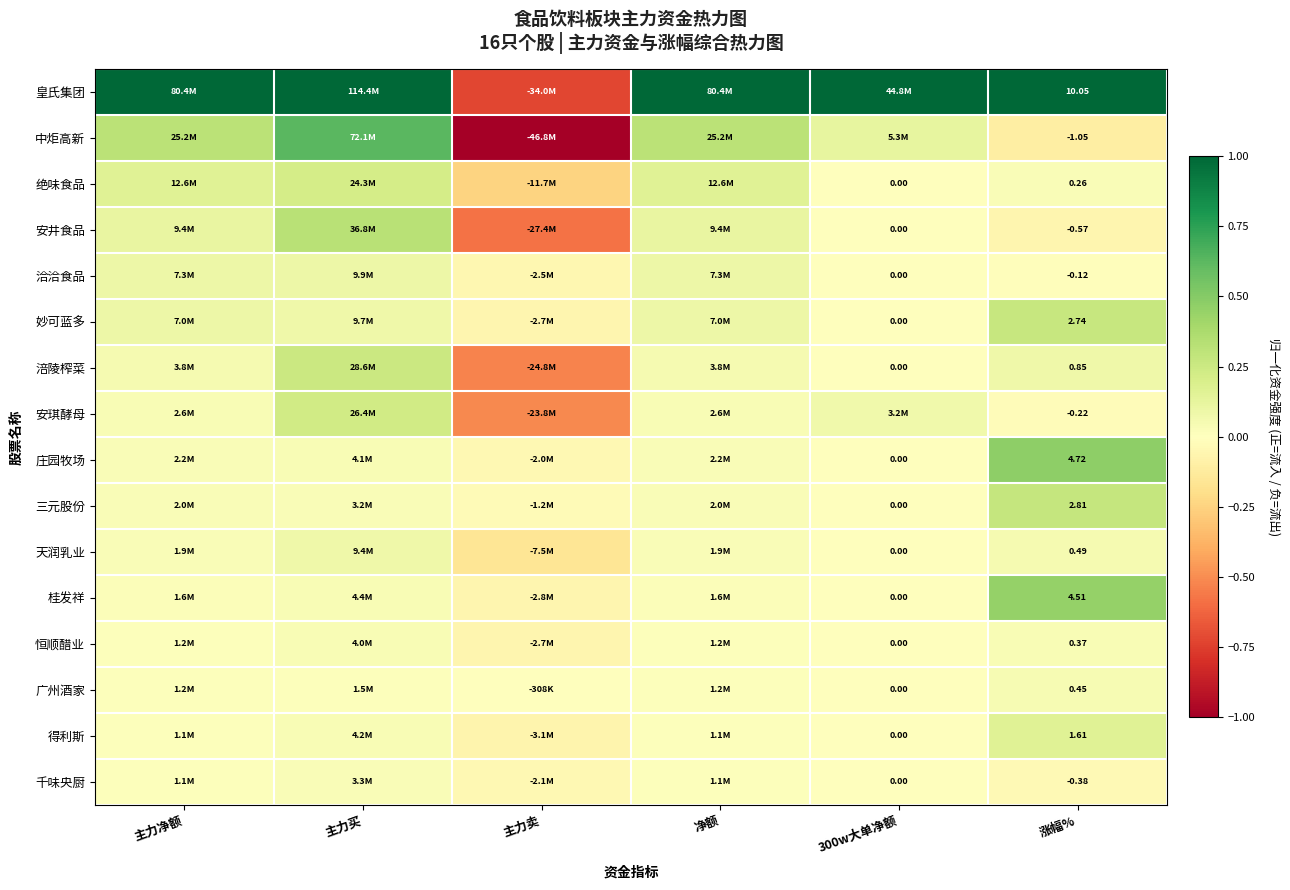

Is the value of 得利斯 at 涨幅% greater than the value of 妙可蓝多 at 涨幅%?

No